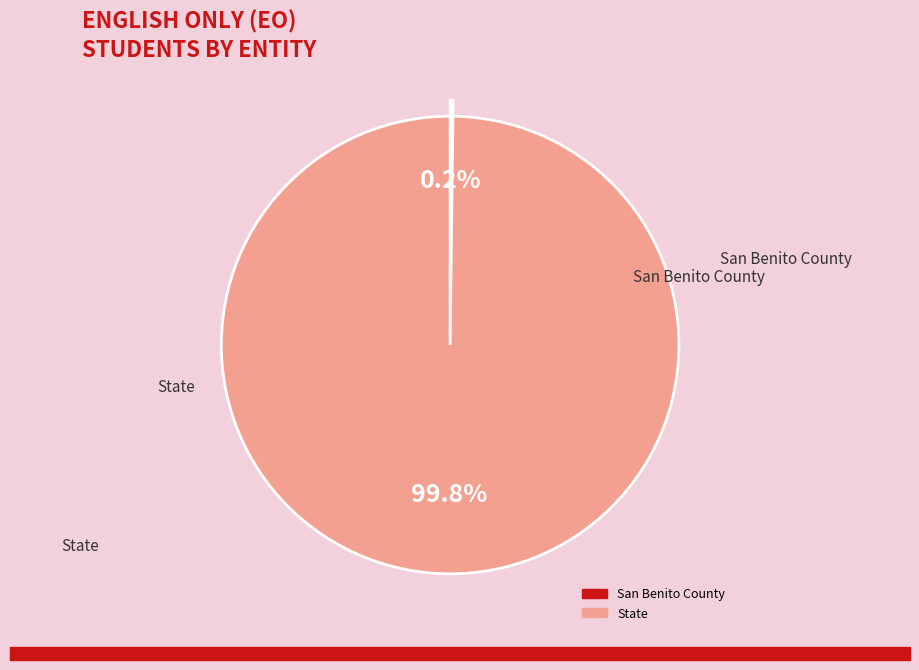

Which category has the biggest portion of the pie?

State